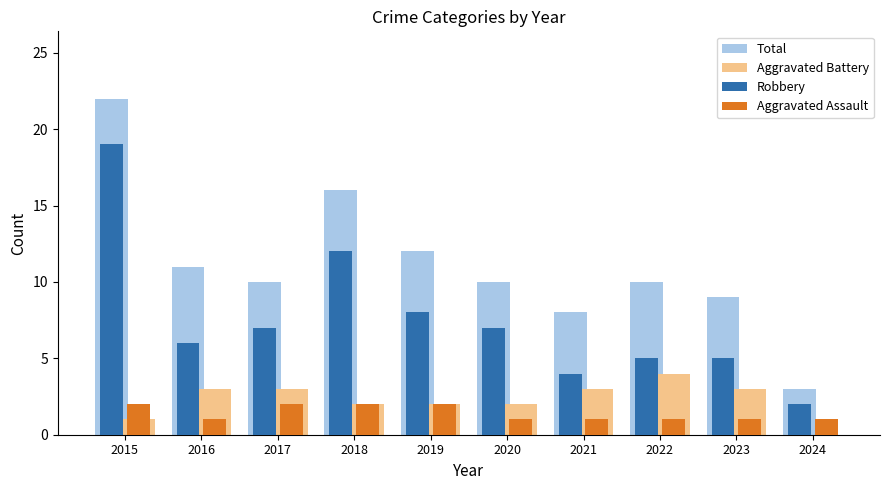

What is the total value across all series at 2023?

18